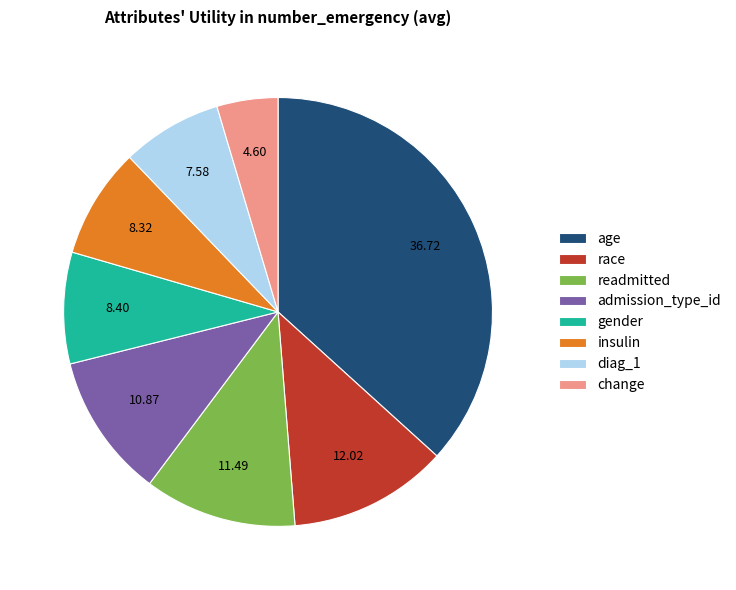

Which has a higher value, readmitted or insulin?

readmitted